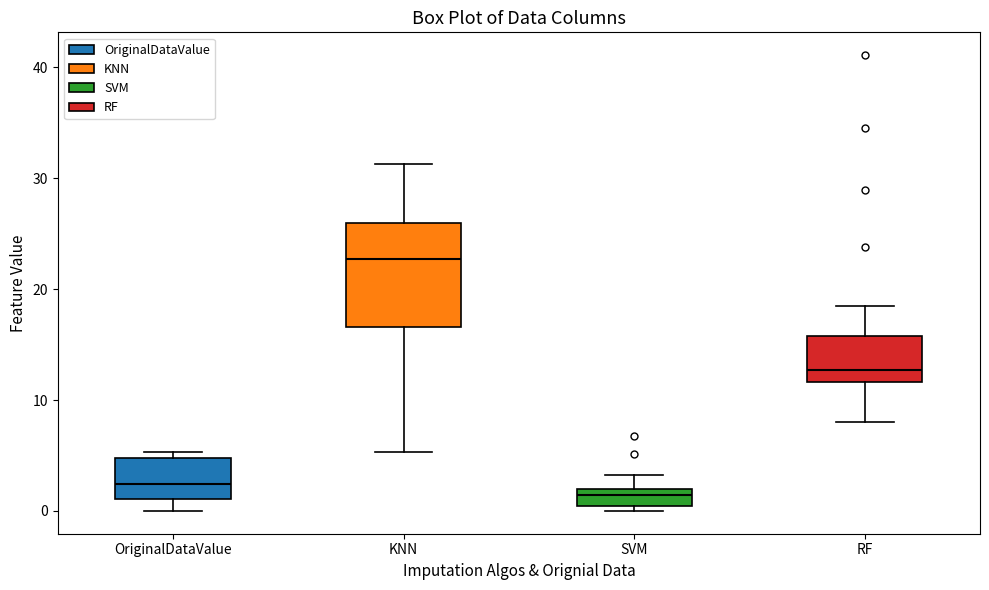

Which box has the highest median line?

KNN